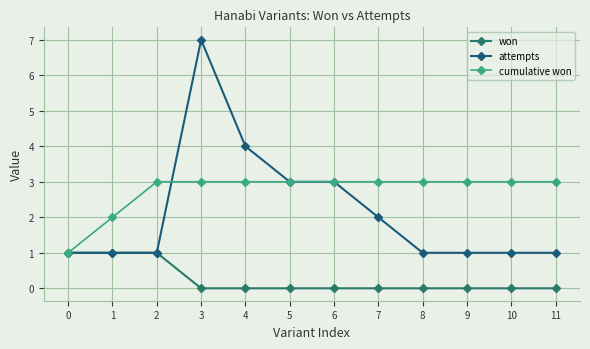

Reading left to right, transcribe all the data shown in this chart.

won: 1	1	1	0	0	0	0	0	0	0	0	0
attempts: 1	1	1	7	4	3	3	2	1	1	1	1
cumulative won: 1	2	3	3	3	3	3	3	3	3	3	3